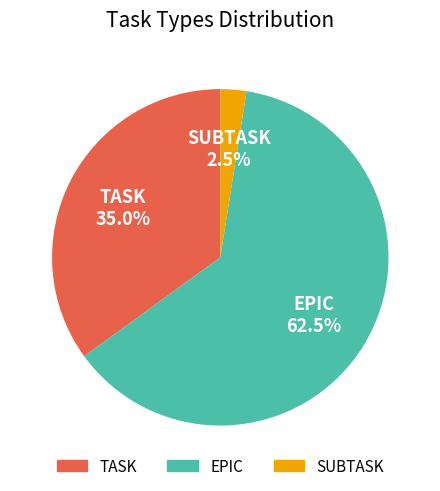

How many segments does this pie chart have?

3